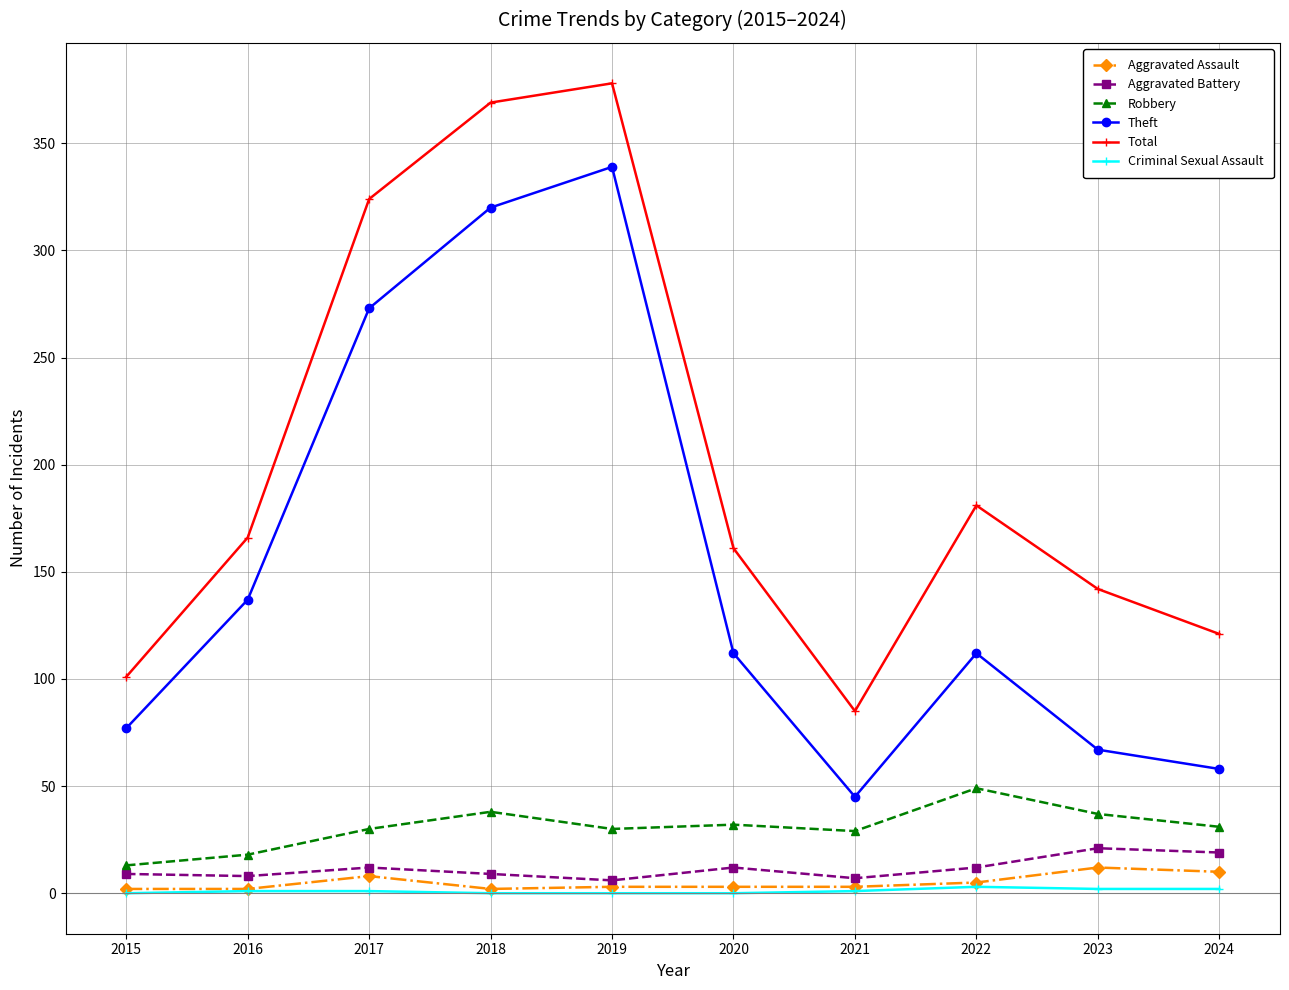

What is the spread (max minus min) of values at 2020?

161